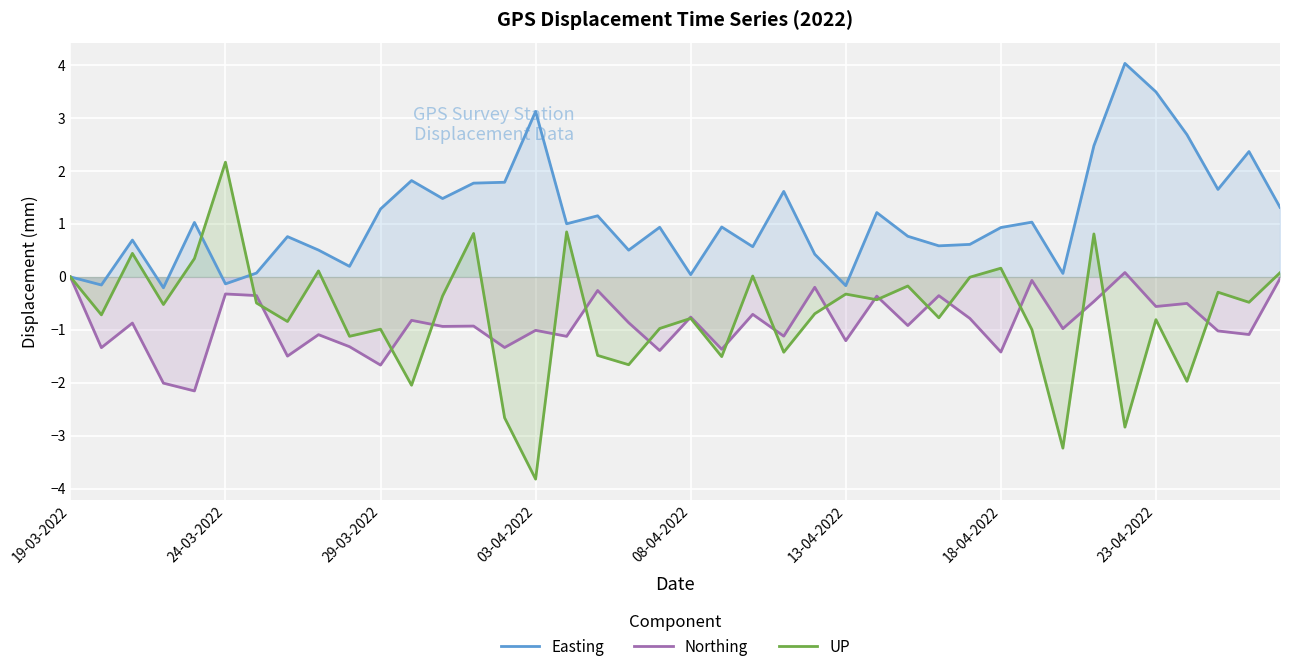

Which series has the largest total across all categories?

Easting